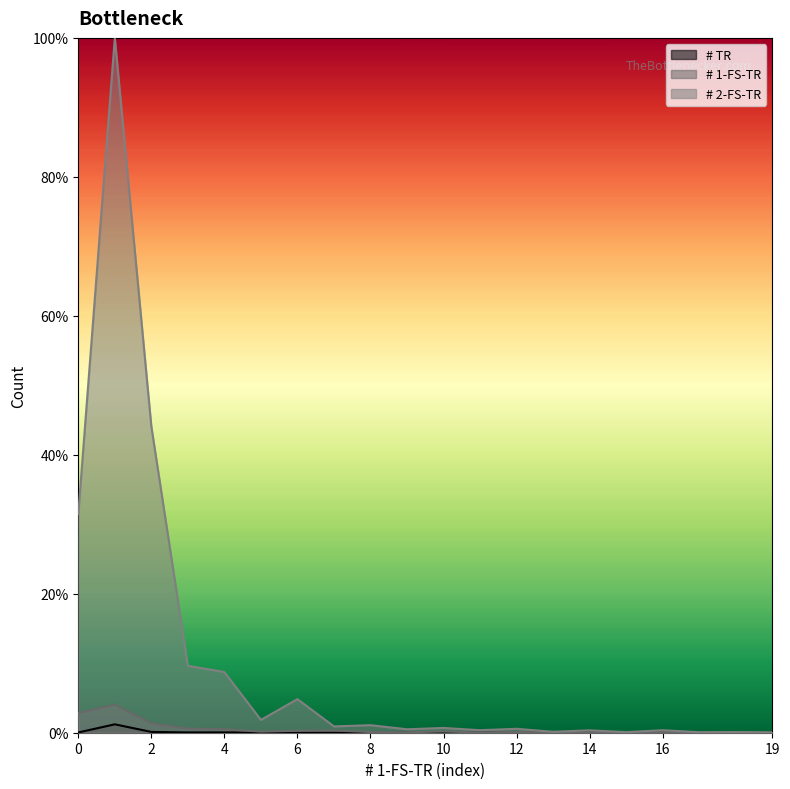

At which category does # 2-FS-TR reach its first local valley?

5